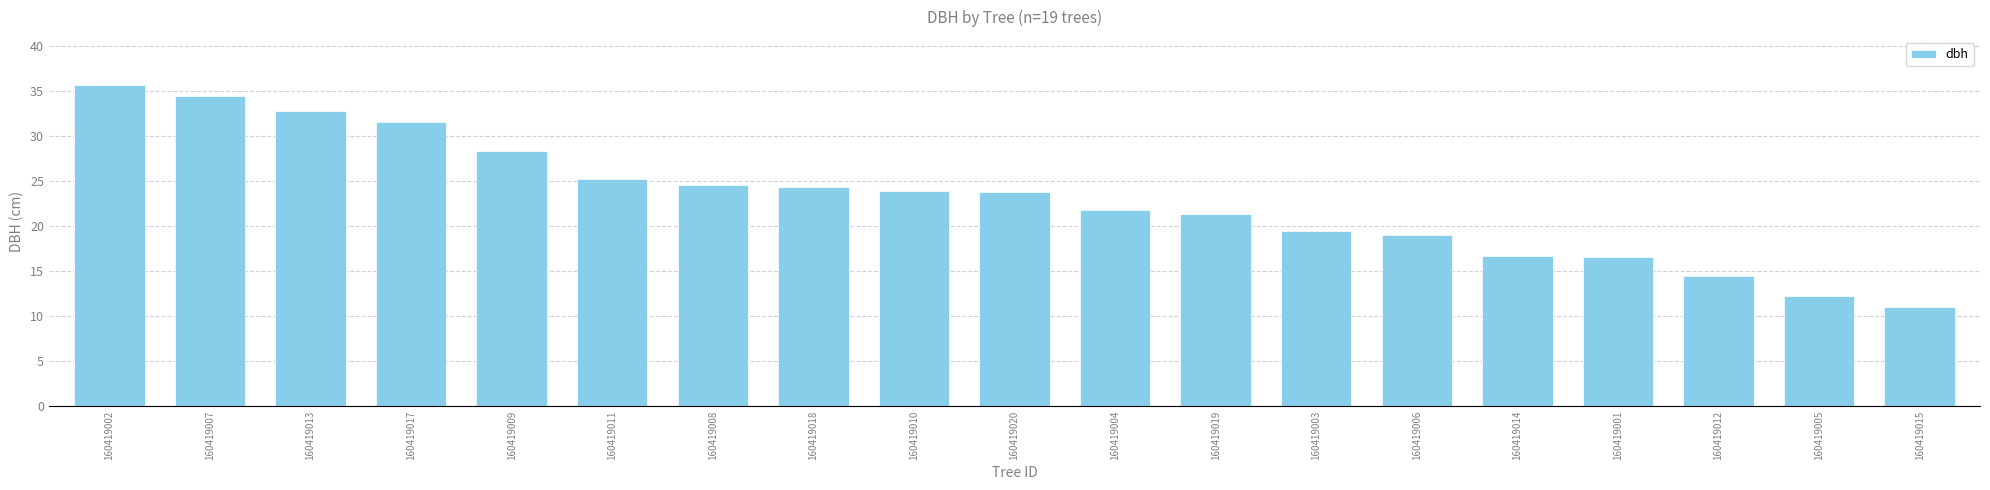

Does the chart contain any negative values?

No